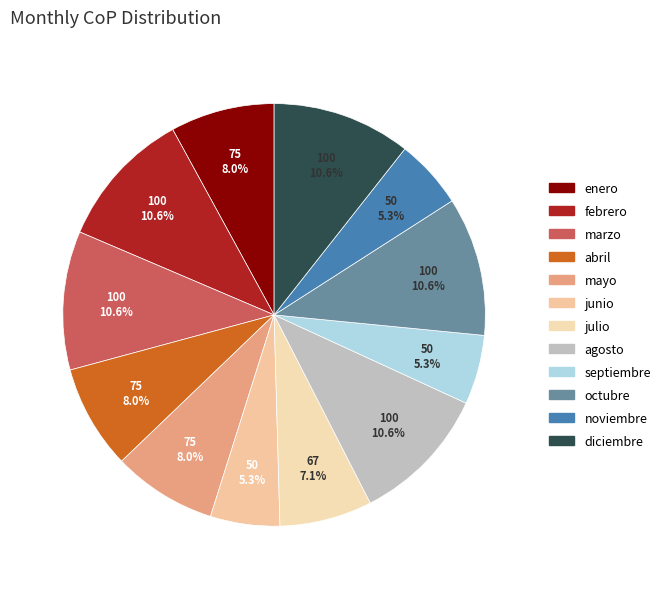

What portion of the pie excludes marzo?

89.4%